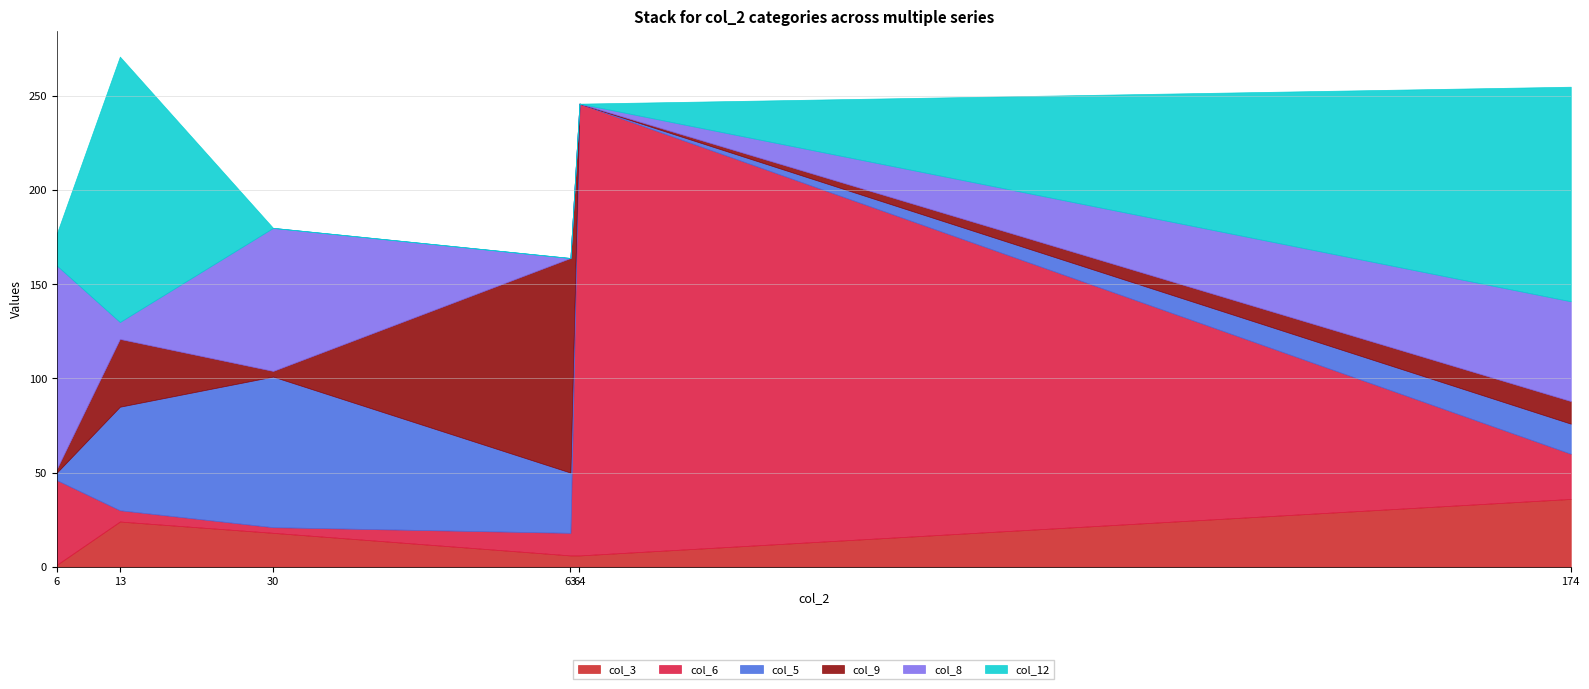

The value of col_12 at 30 is 0. True or false?

True